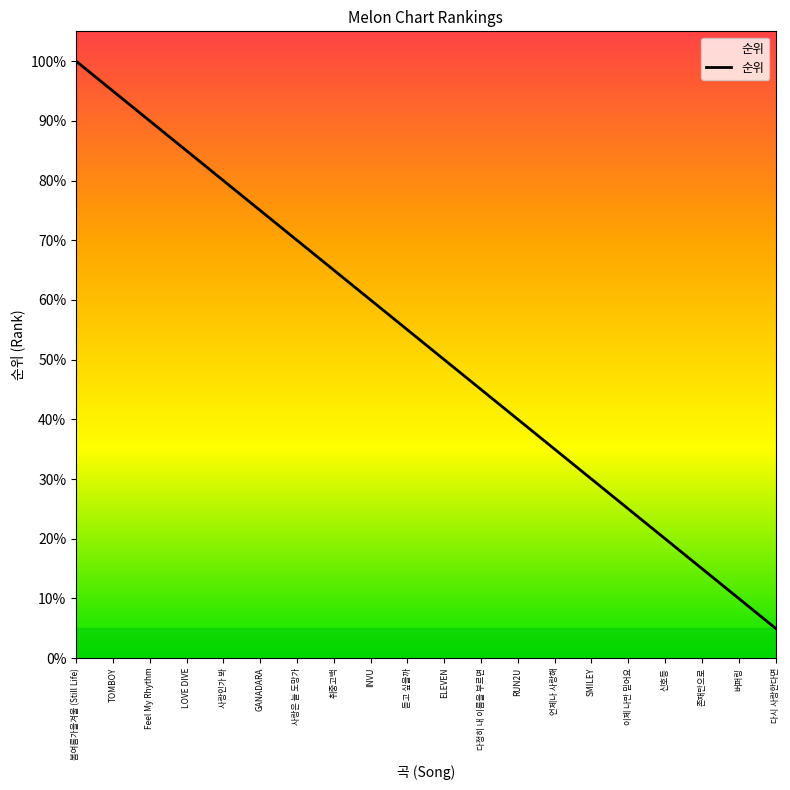

Does the chart have visible grid lines?

No